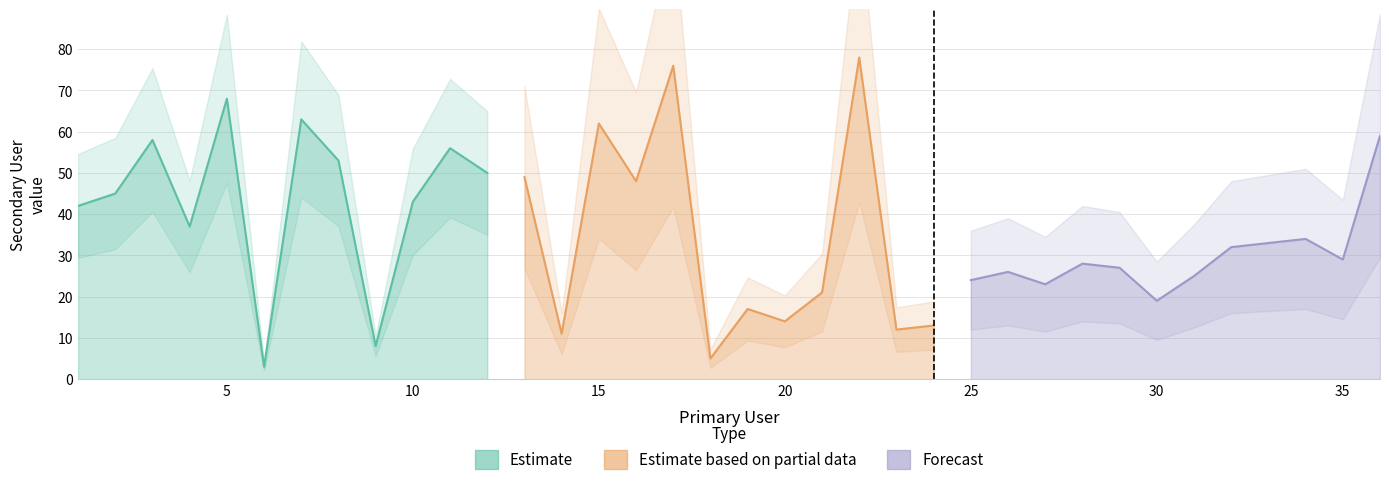

How many points are higher than both their immediate neighbors (excluding endpoints)?

11